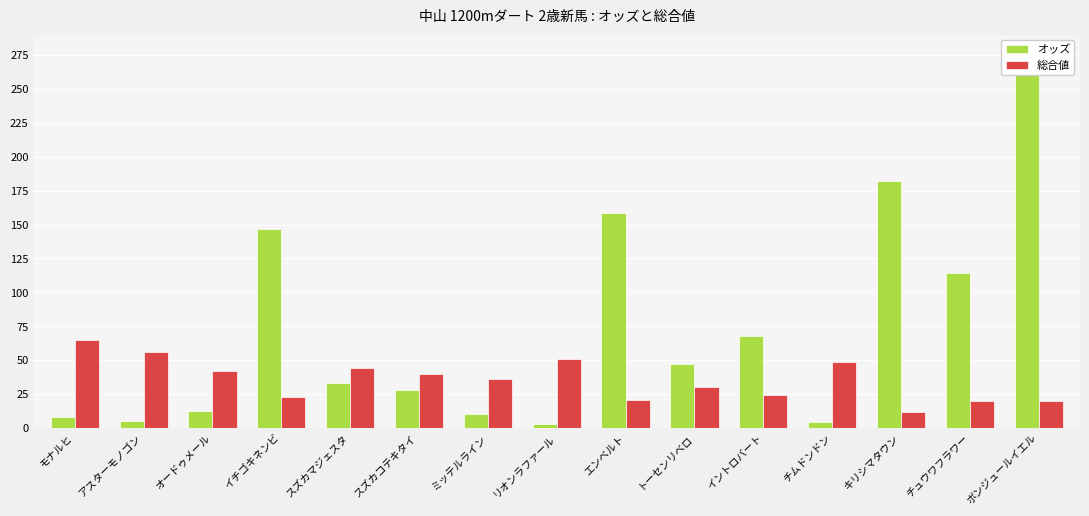

What is the average value of the 総合値 series?

35.5